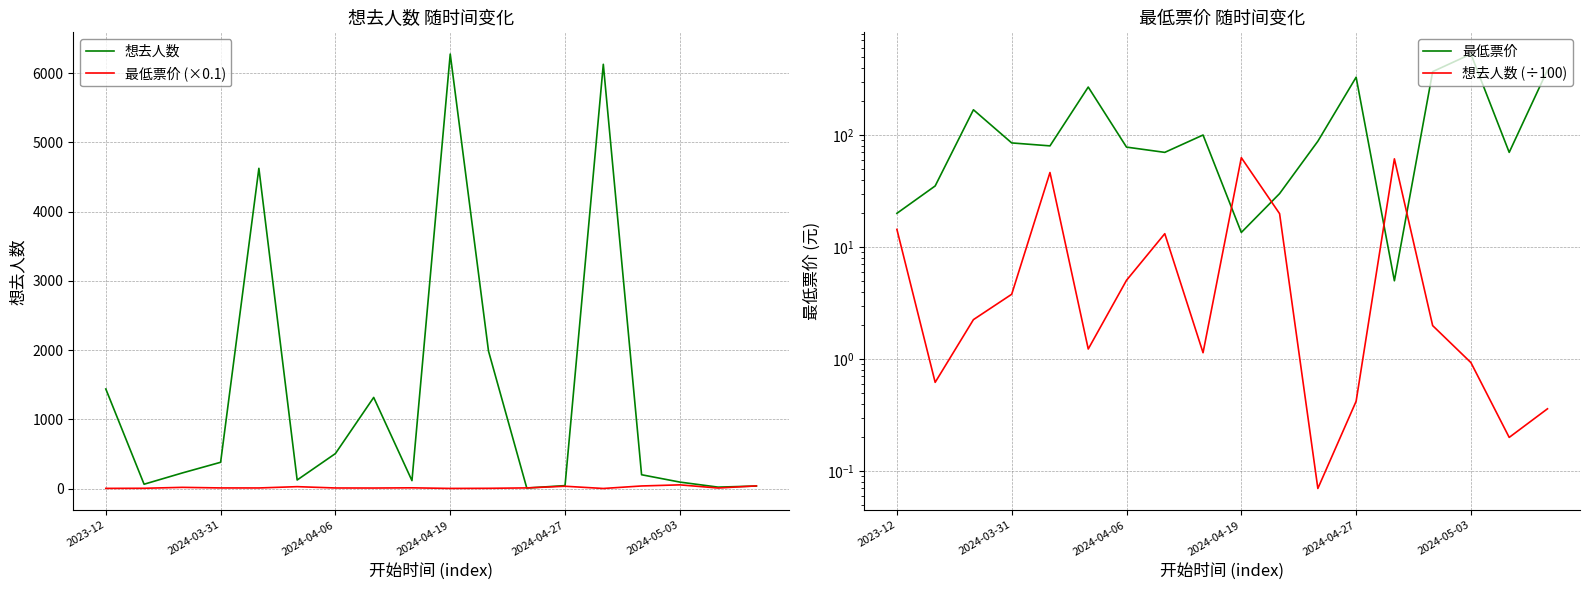

Reading left to right, what are all the values shown in this chart?

想去人数: 1438.0	62.0	225.0	379.0	4626.0	123.0	505.0	1316.0	114.0	6277.0	1986.0	7.0	42.0	6129.0	199.0	93.0	20.0	36.0
最低票价 (×0.1): 2.0	3.5	16.8	8.5	8.0	26.8	7.8	7.0	10.0	1.4	3.0	8.8	32.8	0.5	36.8	52.8	7.0	38.0
最低票价: 20.0	35.1	168.0	85.0	80.0	268.0	78.0	70.0	100.0	13.5	30.0	88.0	328.0	5.0	368.0	528.0	70.0	380.0
想去人数 (÷100): 14.4	0.6	2.2	3.8	46.3	1.2	5.0	13.2	1.1	62.8	19.9	0.1	0.4	61.3	2.0	0.9	0.2	0.4